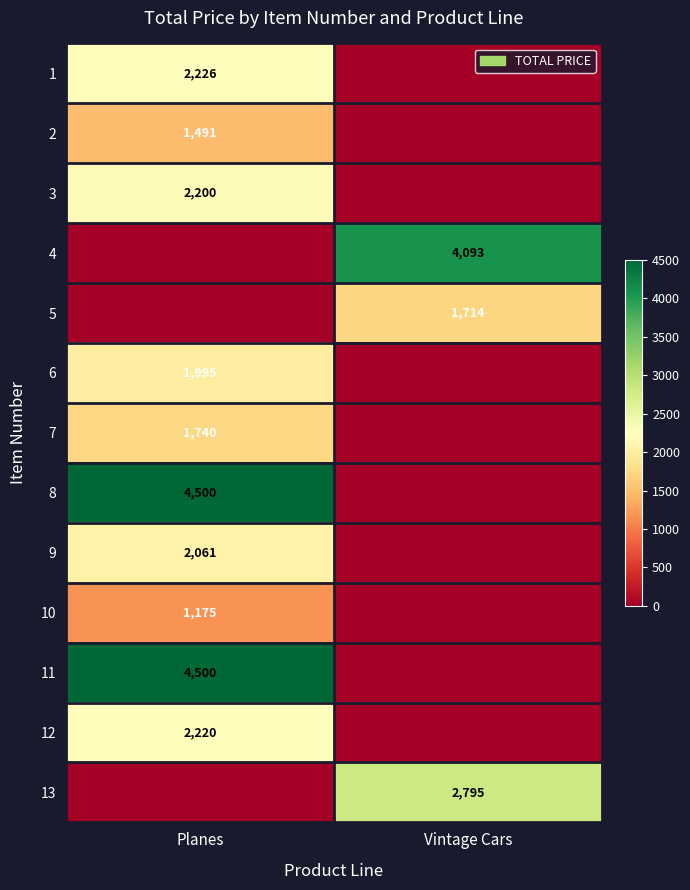

Is the value of 1 at Planes greater than the value of 10 at Planes?

Yes